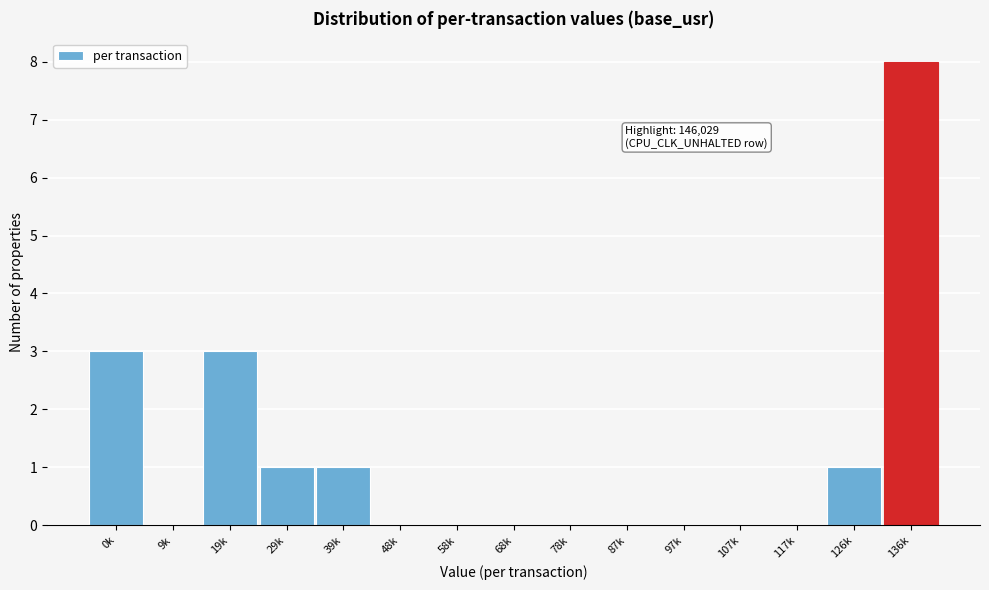

Reading left to right, extract all data points from this chart.

0k=3	9k=0	19k=3	29k=1	39k=1	48k=0	58k=0	68k=0	78k=0	87k=0	97k=0	107k=0	117k=0	126k=1	136k=8